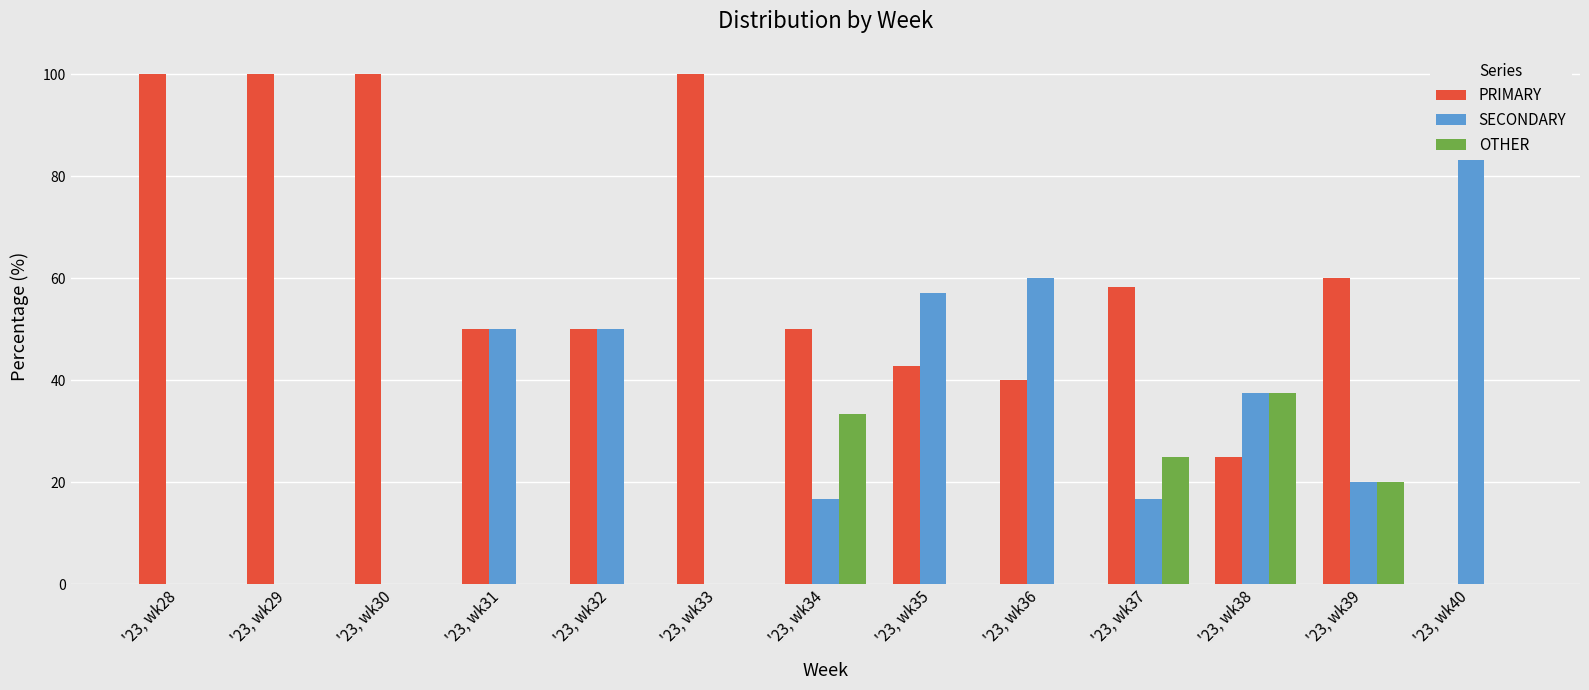

How many OTHER values are between 0 and 20?

10